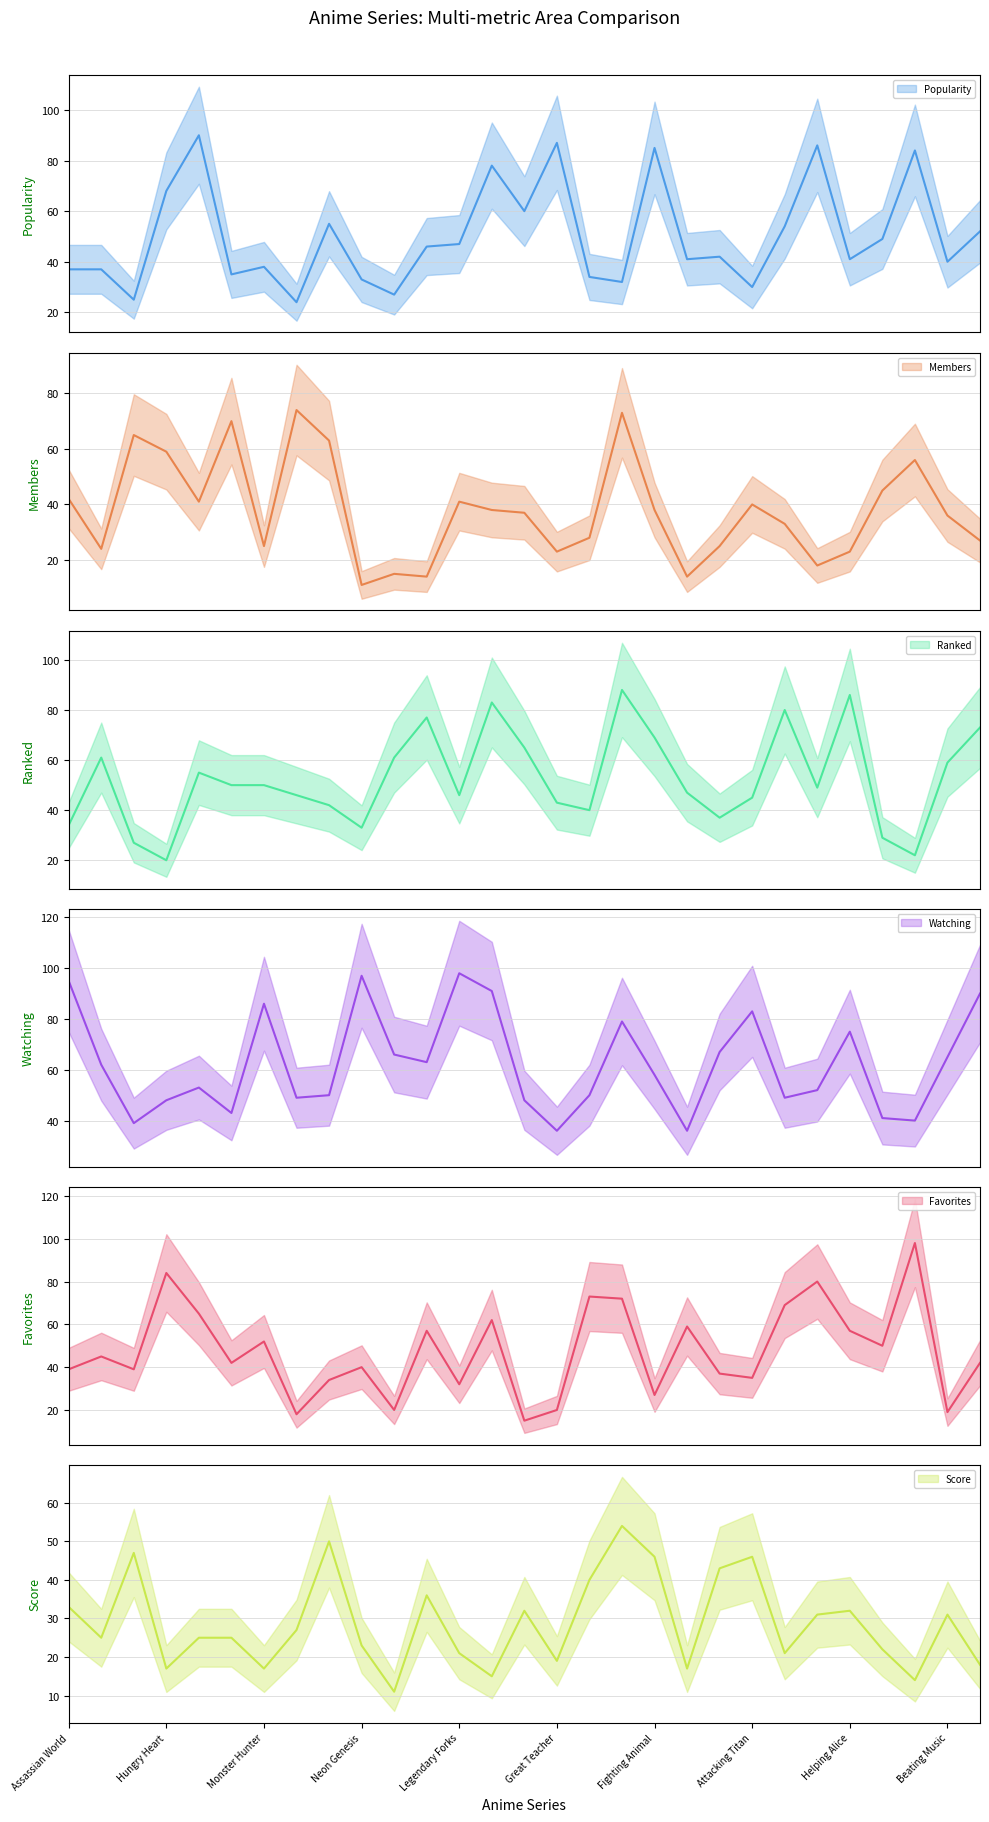

Count the number of data series in this chart.

6